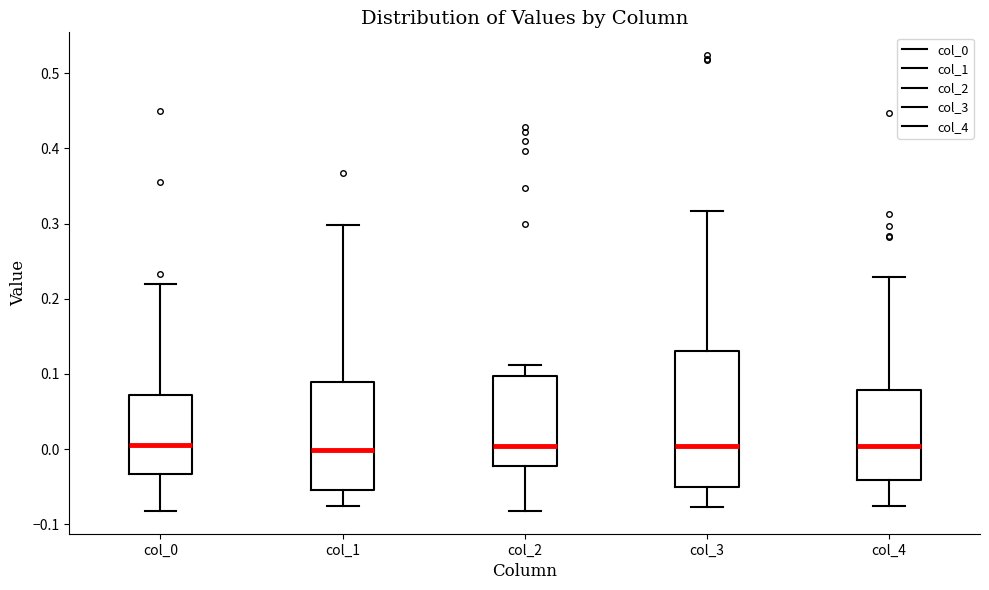

Which box is the tallest, from its lower edge to its upper edge?

col_3